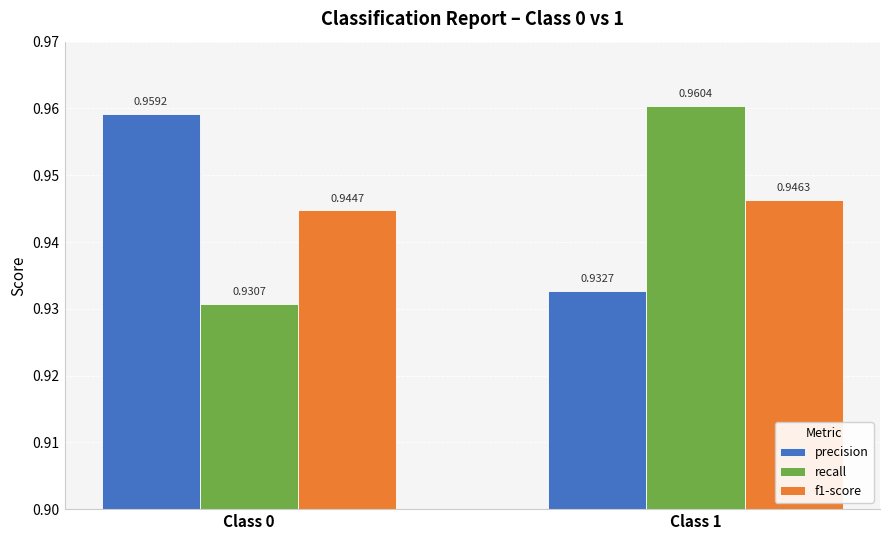

Which series changed the most between Class 0 and Class 1?

recall